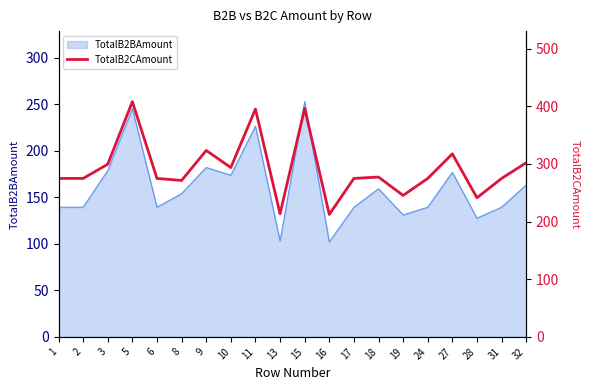

True or false: TotalB2BAmount has a value of 127.4 at 28.

True